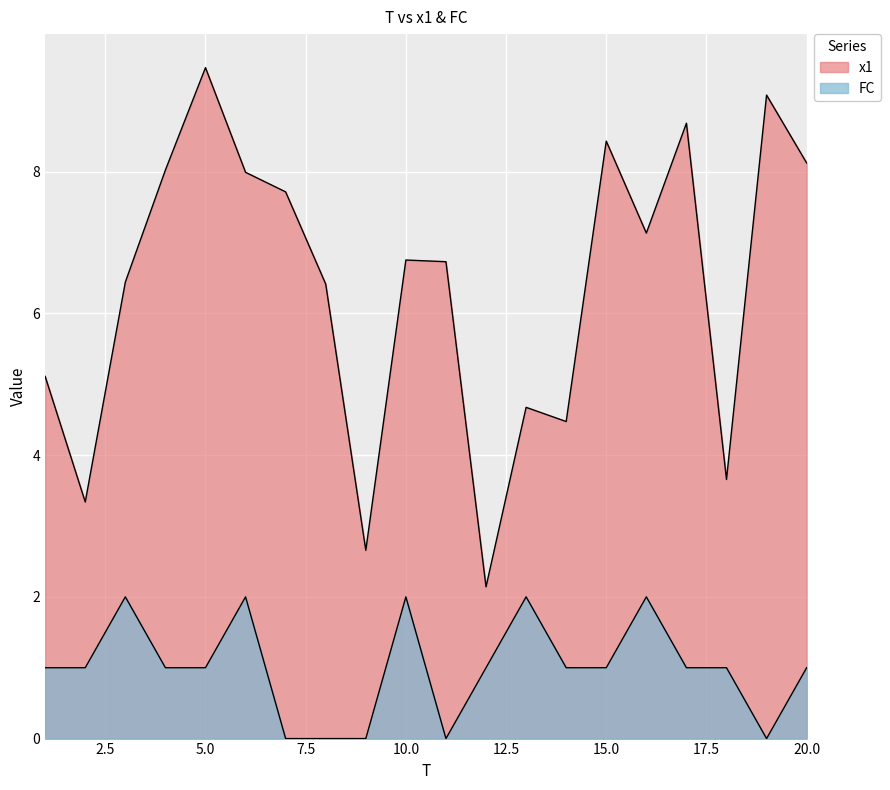

At 8, list the series in order from smallest to largest.

FC, x1